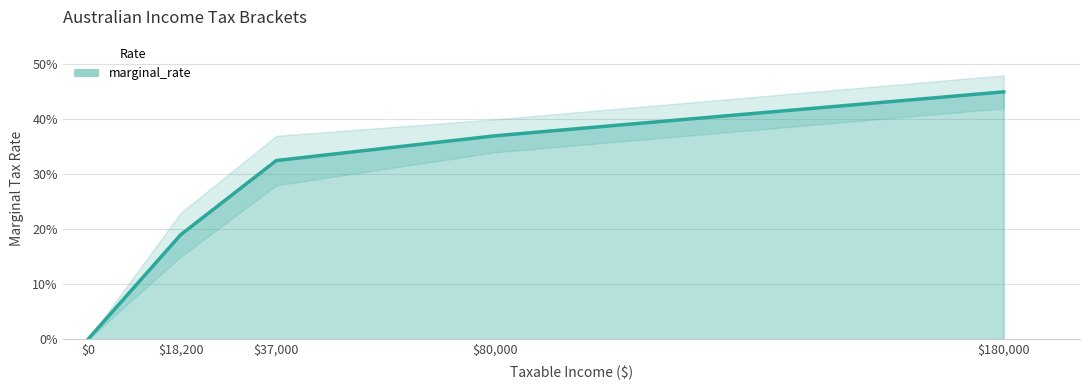

What is the value of the 5th point from the left?

0.5